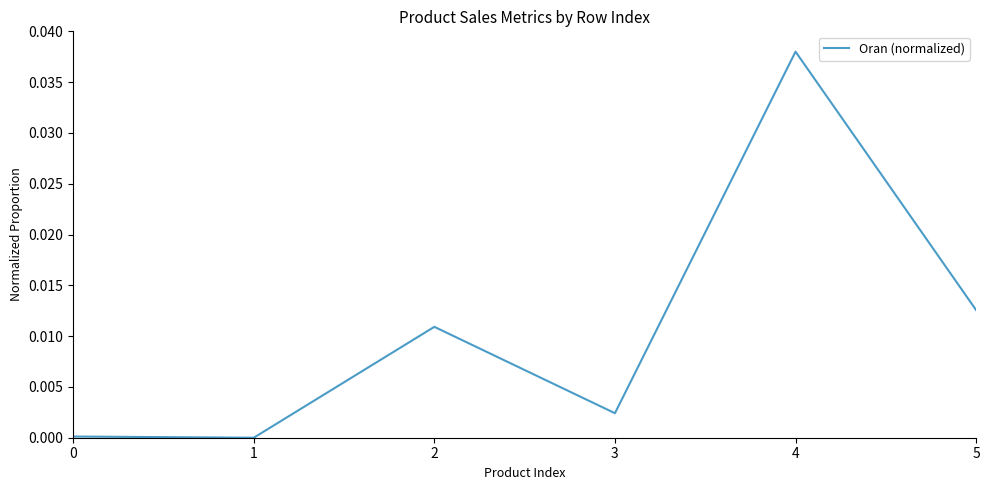

The chart shows a value of 0.0 at 5. True or false?

True